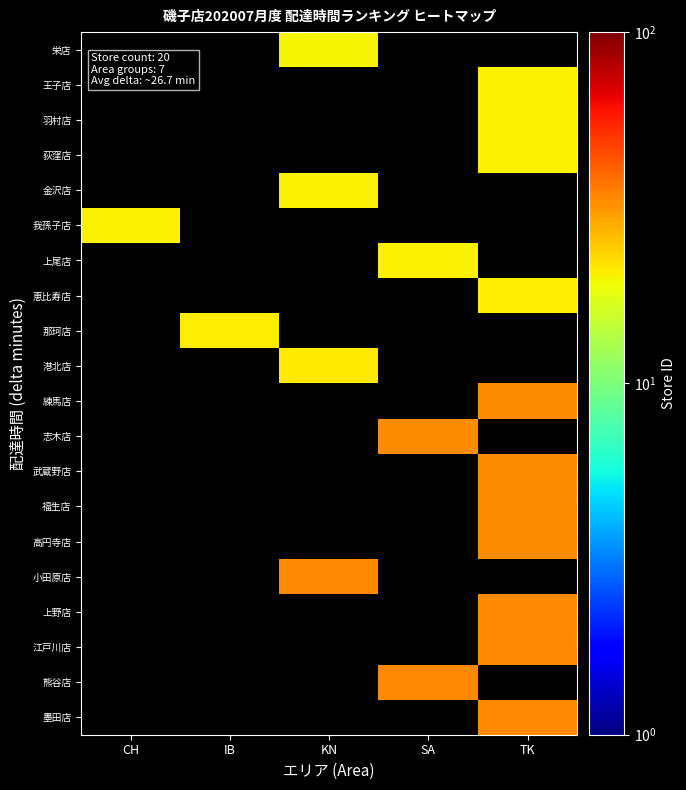

Which has a higher value, SA or TK?

TK